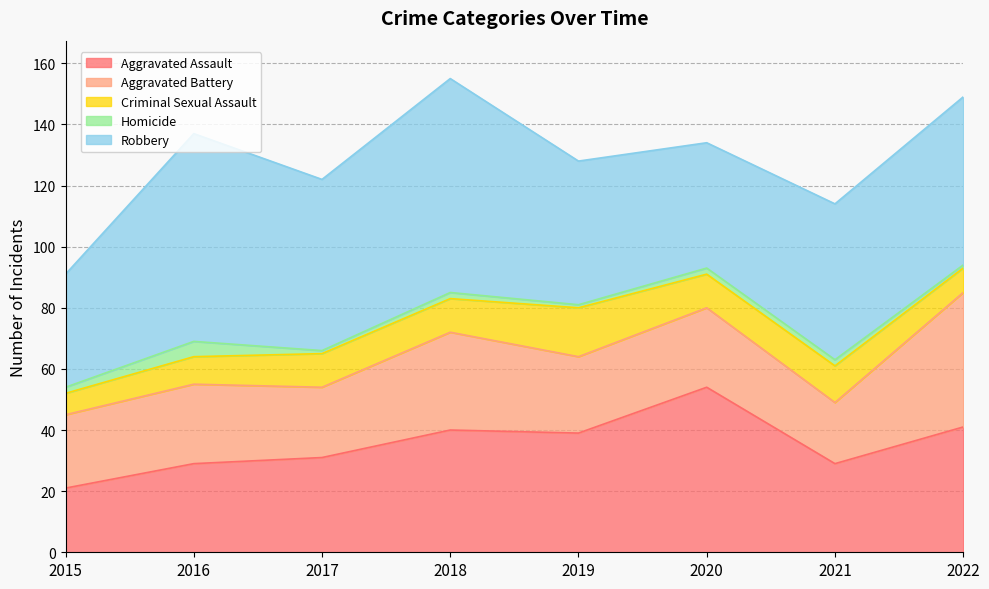

What are all the series names shown in the legend?

Aggravated Assault, Aggravated Battery, Criminal Sexual Assault, Homicide, Robbery